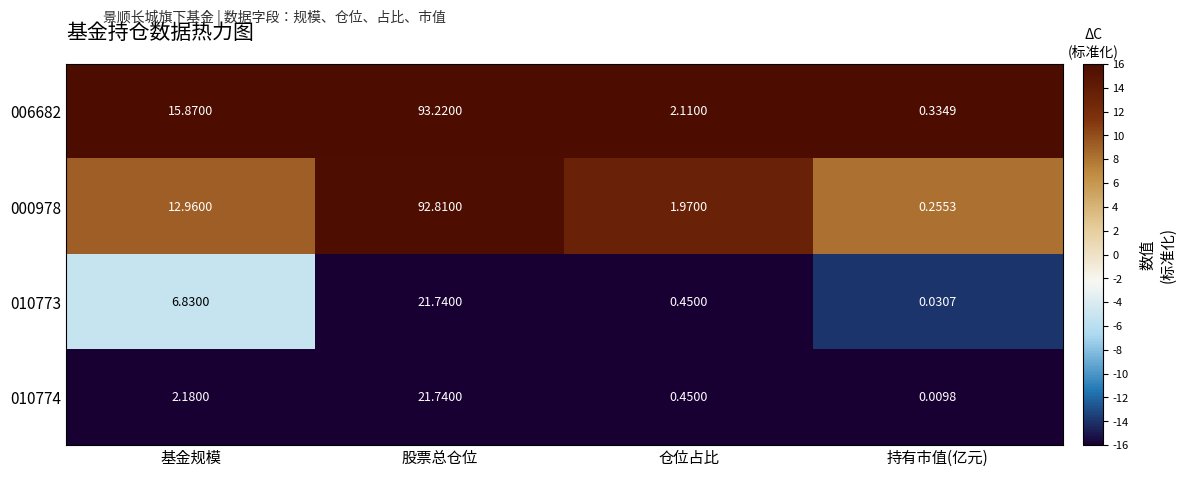

Which label corresponds to the largest value in the chart?

股票总仓位